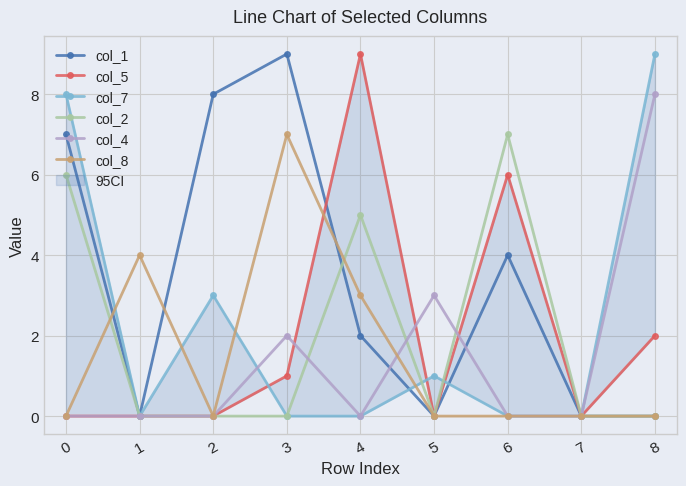

The value of col_7 at 7 is -5. True or false?

False